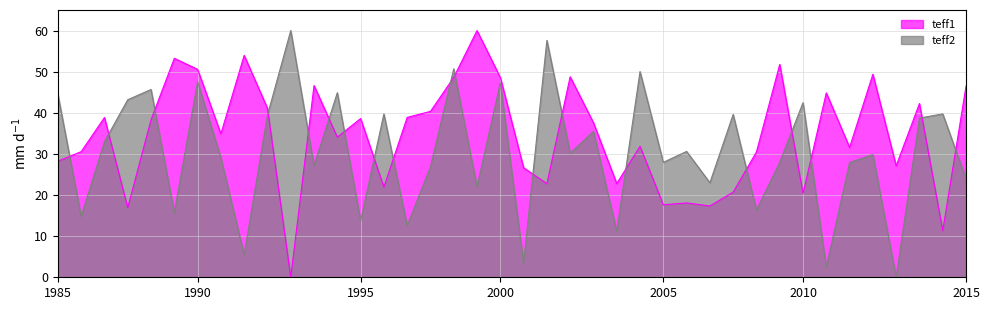

True or false: teff1 has more than 1 points higher than both neighbors.

True